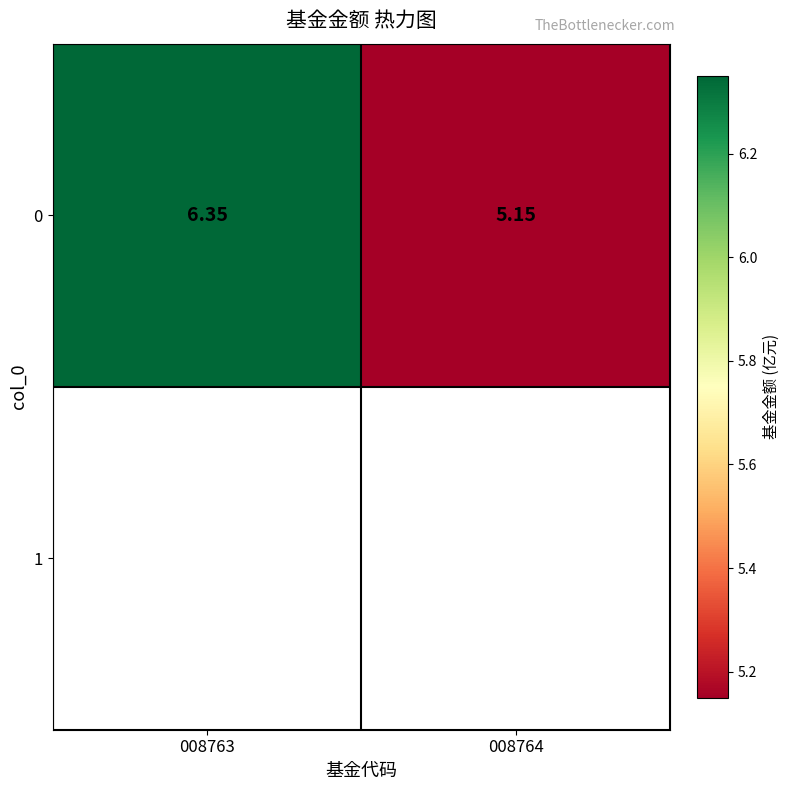

List the labels in order of value, smallest first.

008764, 008763